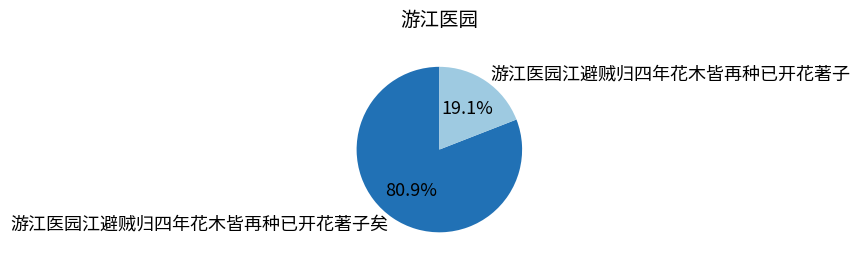

Count the number of slices in the pie.

2